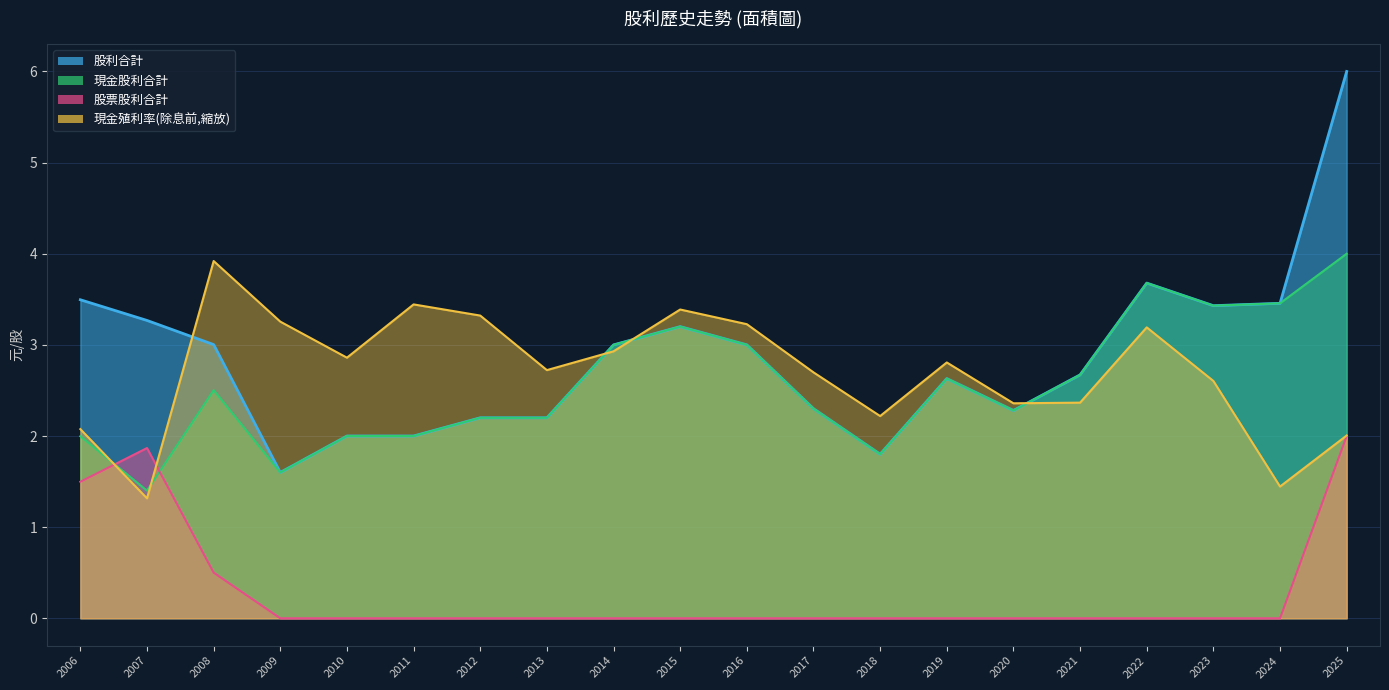

How many data points in 股利合計 are above 3?

8